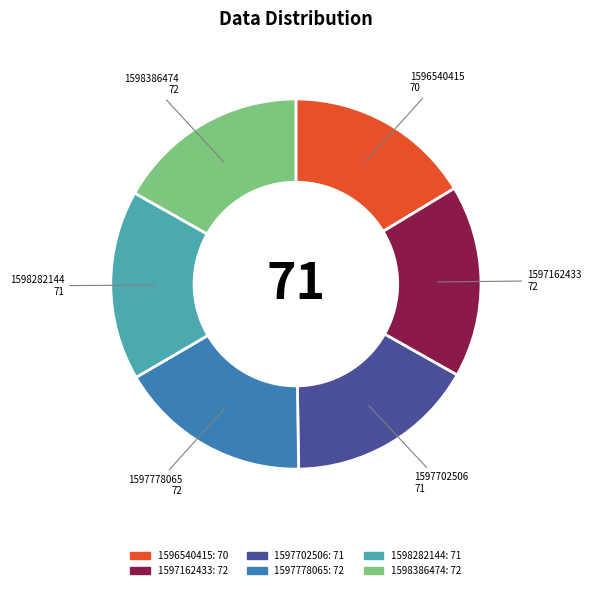

How many segments does this pie chart have?

6